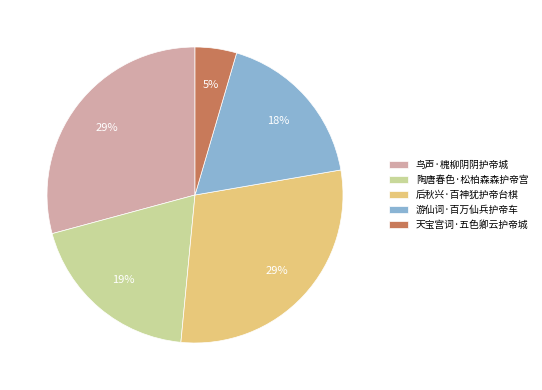

The 后秋兴·百神犹护帝台棋 slice represents 17% of the pie. True or false?

False